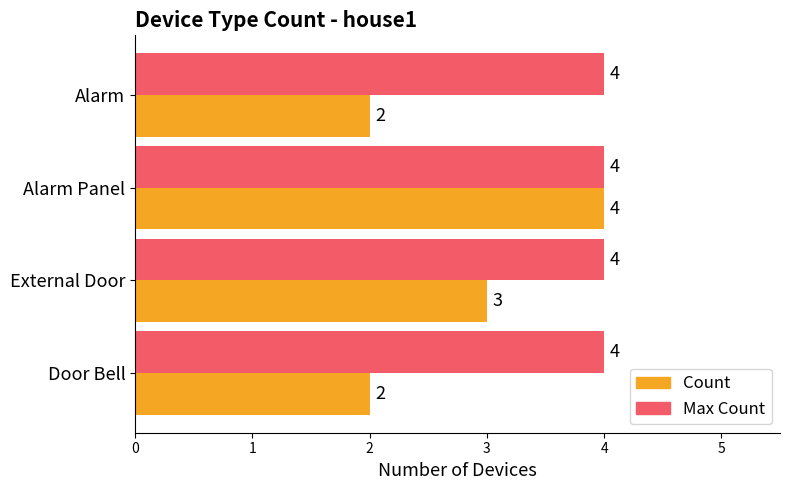

At which category is the sum across all series the highest?

Alarm Panel